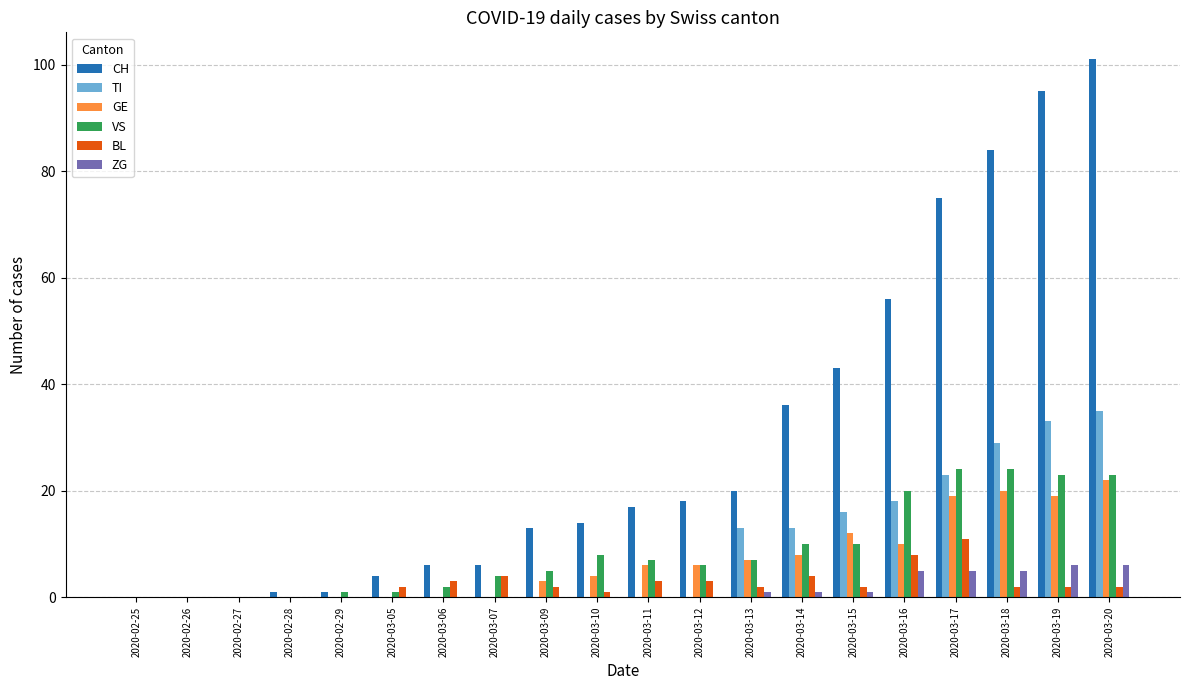

Reading left to right, list all the values displayed in this chart.

CH: 2020-02-25=0	2020-02-26=0	2020-02-27=0	2020-02-28=1	2020-02-29=1	2020-03-05=4	2020-03-06=6	2020-03-07=6	2020-03-09=13	2020-03-10=14	2020-03-11=17	2020-03-12=18	2020-03-13=20	2020-03-14=36	2020-03-15=43	2020-03-16=56	2020-03-17=75	2020-03-18=84	2020-03-19=95	2020-03-20=101
TI: 2020-02-25=0	2020-02-26=0	2020-02-27=0	2020-02-28=0	2020-02-29=0	2020-03-05=0	2020-03-06=0	2020-03-07=0	2020-03-09=0	2020-03-10=0	2020-03-11=0	2020-03-12=0	2020-03-13=13	2020-03-14=13	2020-03-15=16	2020-03-16=18	2020-03-17=23	2020-03-18=29	2020-03-19=33	2020-03-20=35
GE: 2020-02-25=0	2020-02-26=0	2020-02-27=0	2020-02-28=0	2020-02-29=0	2020-03-05=0	2020-03-06=0	2020-03-07=0	2020-03-09=3	2020-03-10=4	2020-03-11=6	2020-03-12=6	2020-03-13=7	2020-03-14=8	2020-03-15=12	2020-03-16=10	2020-03-17=19	2020-03-18=20	2020-03-19=19	2020-03-20=22
VS: 2020-02-25=0	2020-02-26=0	2020-02-27=0	2020-02-28=0	2020-02-29=1	2020-03-05=1	2020-03-06=2	2020-03-07=4	2020-03-09=5	2020-03-10=8	2020-03-11=7	2020-03-12=6	2020-03-13=7	2020-03-14=10	2020-03-15=10	2020-03-16=20	2020-03-17=24	2020-03-18=24	2020-03-19=23	2020-03-20=23
BL: 2020-02-25=0	2020-02-26=0	2020-02-27=0	2020-02-28=0	2020-02-29=0	2020-03-05=2	2020-03-06=3	2020-03-07=4	2020-03-09=2	2020-03-10=1	2020-03-11=3	2020-03-12=3	2020-03-13=2	2020-03-14=4	2020-03-15=2	2020-03-16=8	2020-03-17=11	2020-03-18=2	2020-03-19=2	2020-03-20=2
ZG: 2020-02-25=0	2020-02-26=0	2020-02-27=0	2020-02-28=0	2020-02-29=0	2020-03-05=0	2020-03-06=0	2020-03-07=0	2020-03-09=0	2020-03-10=0	2020-03-11=0	2020-03-12=0	2020-03-13=1	2020-03-14=1	2020-03-15=1	2020-03-16=5	2020-03-17=5	2020-03-18=5	2020-03-19=6	2020-03-20=6